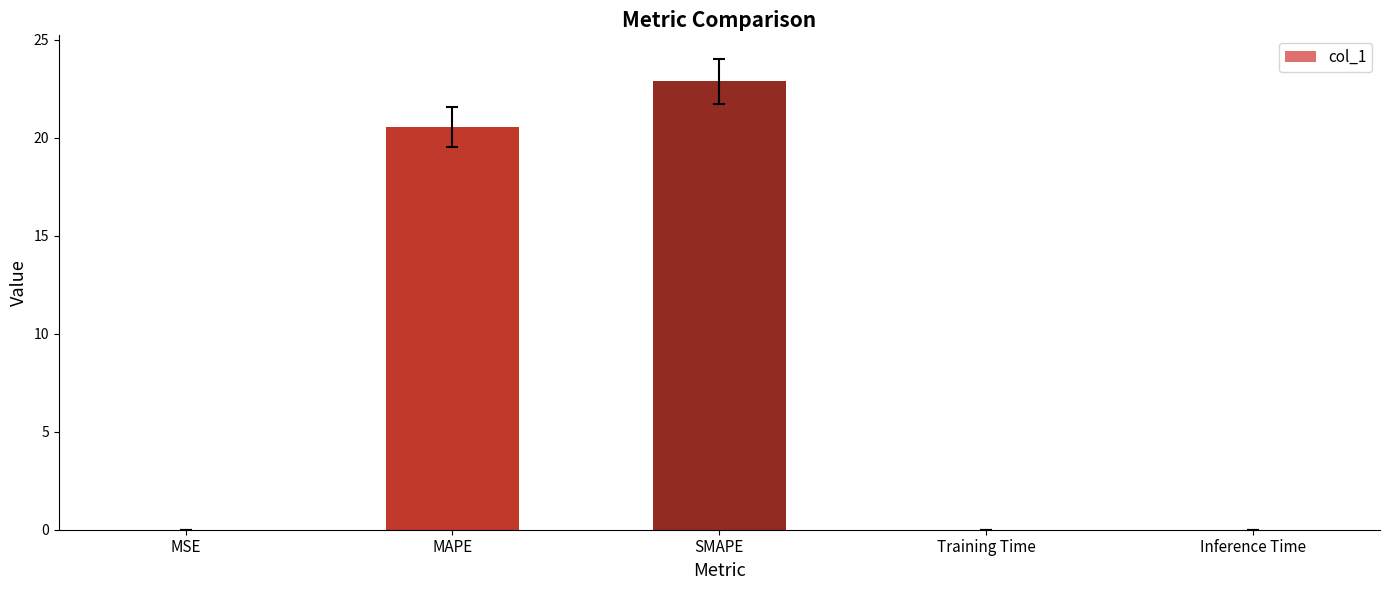

Which has a higher value, SMAPE or Training Time?

SMAPE